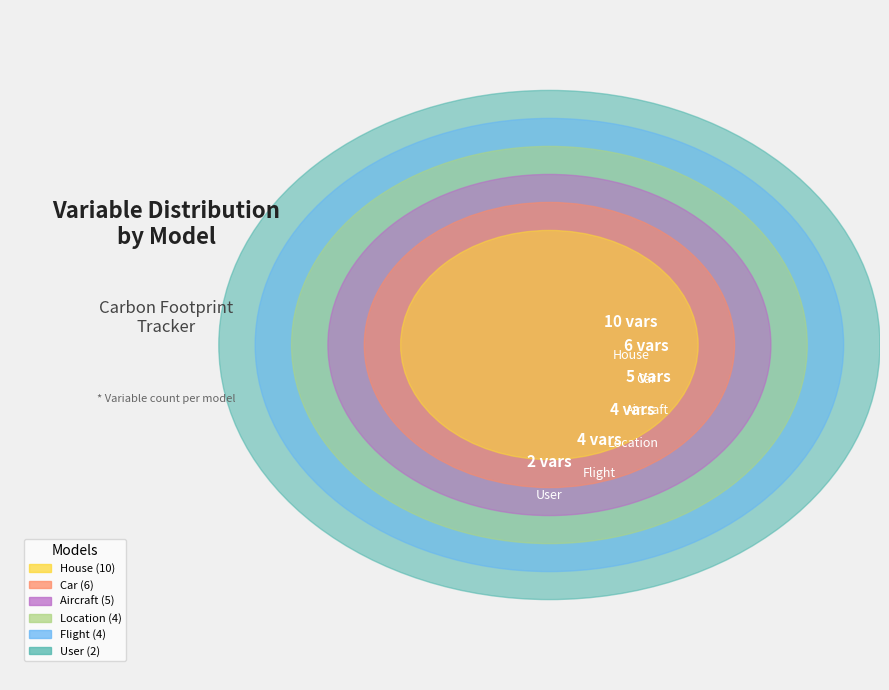

Rank the categories by value from lowest to highest.

User, Location, Flight, Aircraft, Car, House